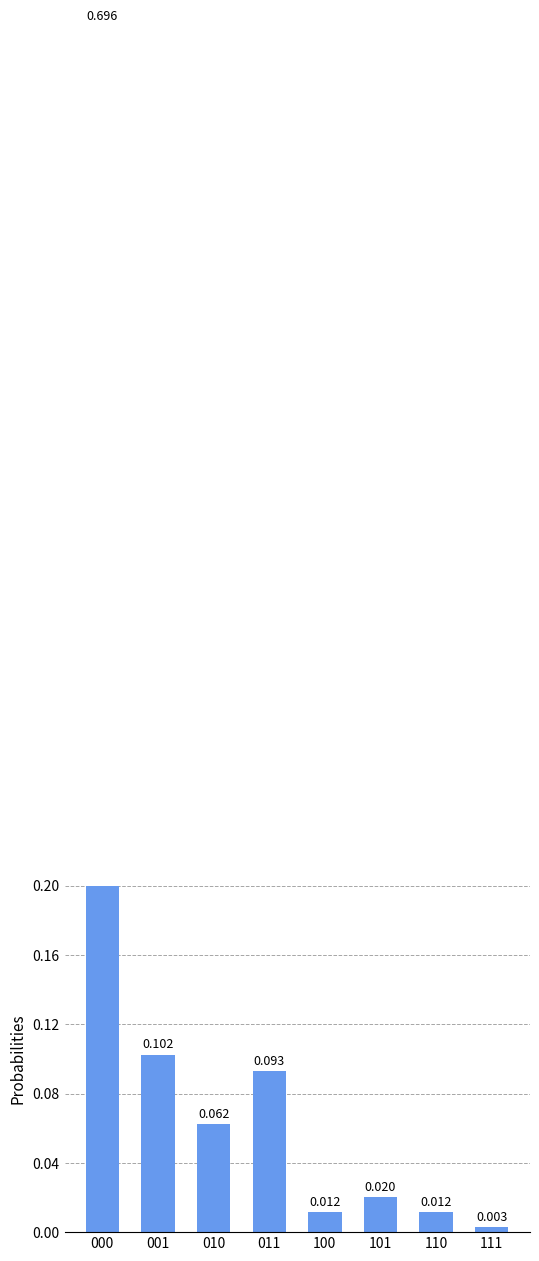

The value at 101 is 0.0. True or false?

False